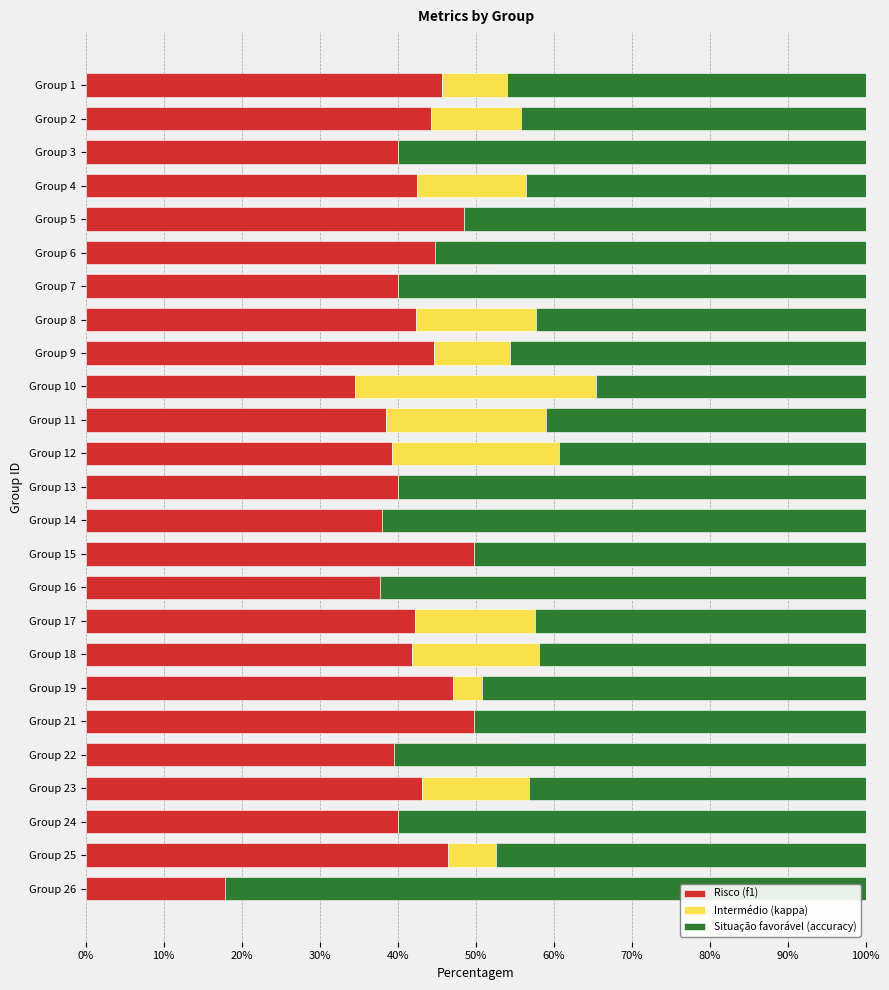

True or false: f1 (Risco) has a value of 0.8 at Group 15.

False